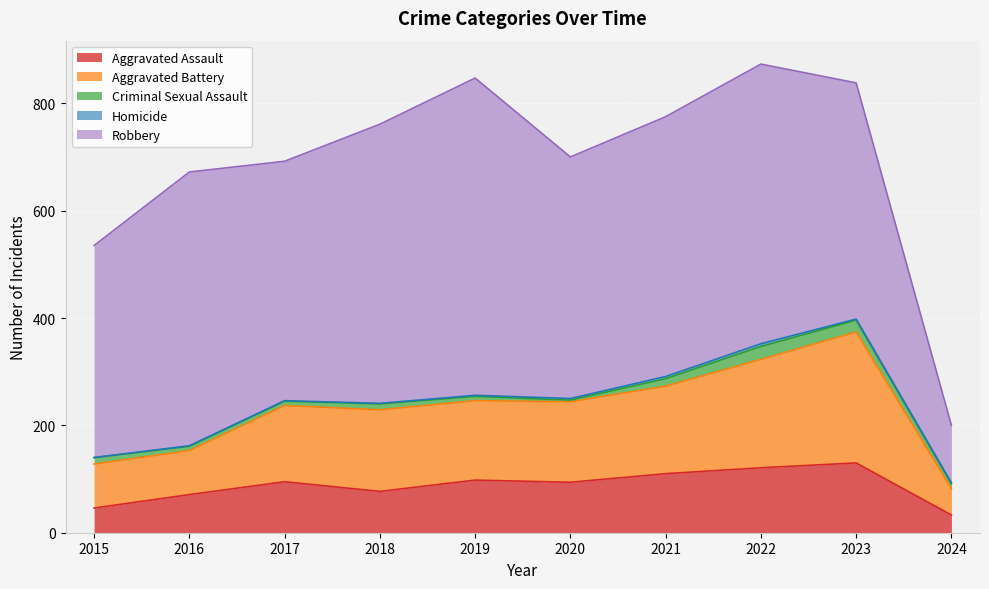

True or false: Homicide and Aggravated Assault cross at least once.

False